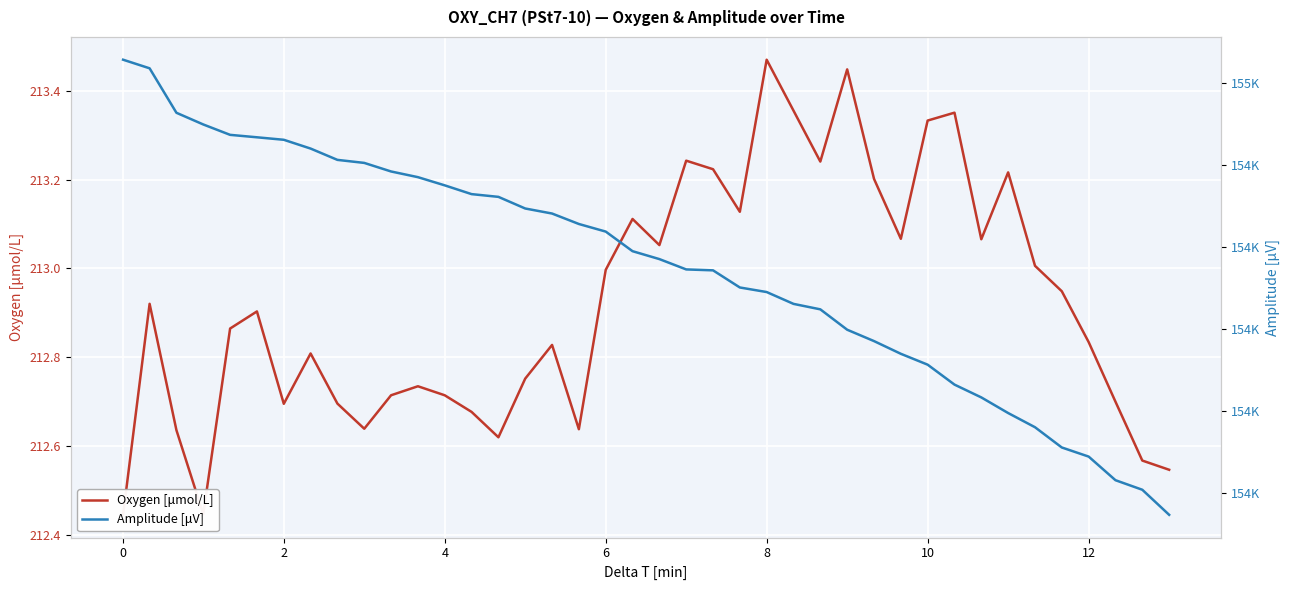

Which series has the largest total across all categories?

Amplitude [μV]